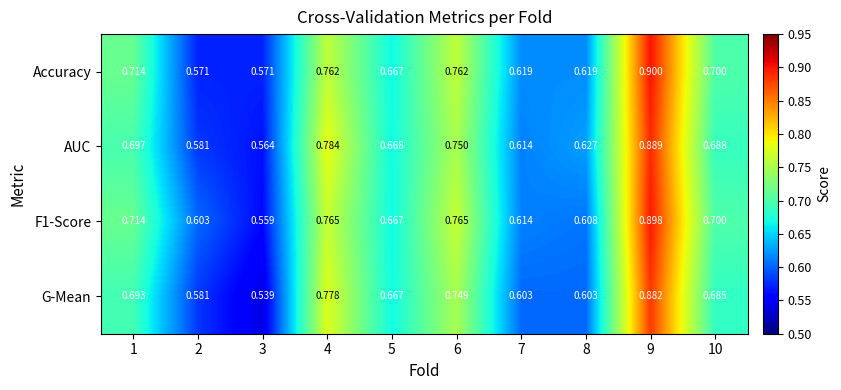

Which series changed the most between 2 and 10?

Accuracy